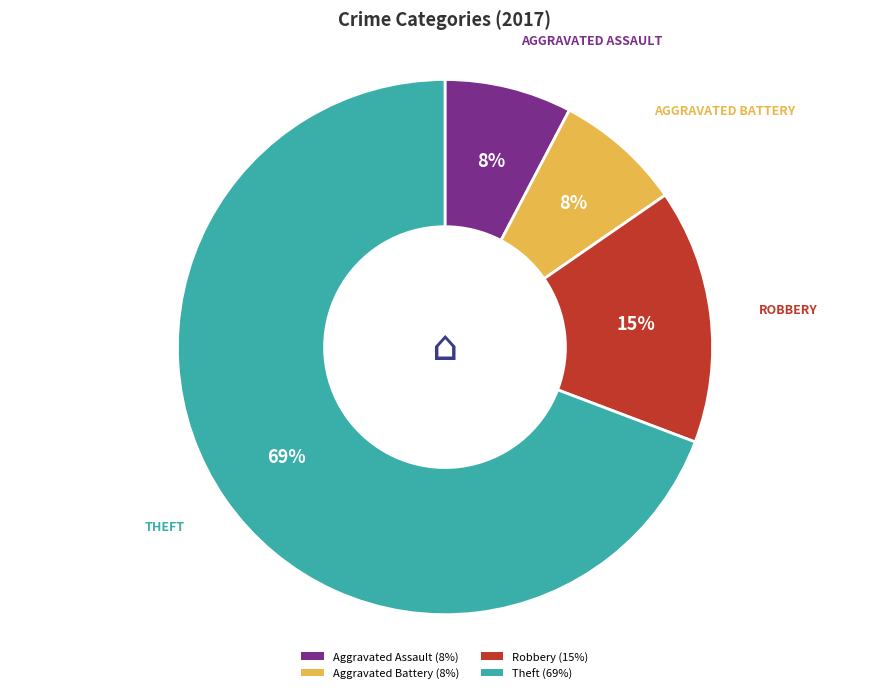

Is there any slice that represents more than half of the pie?

Yes